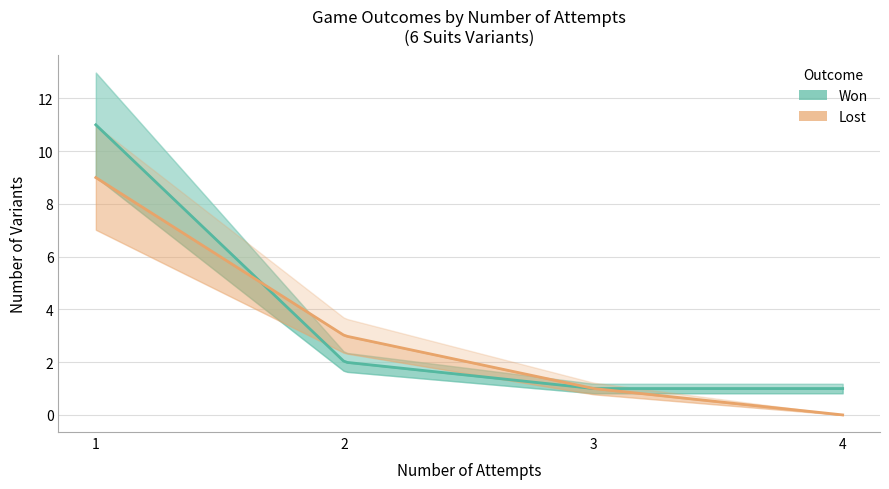

What is the difference between the highest and lowest values at 4?

1